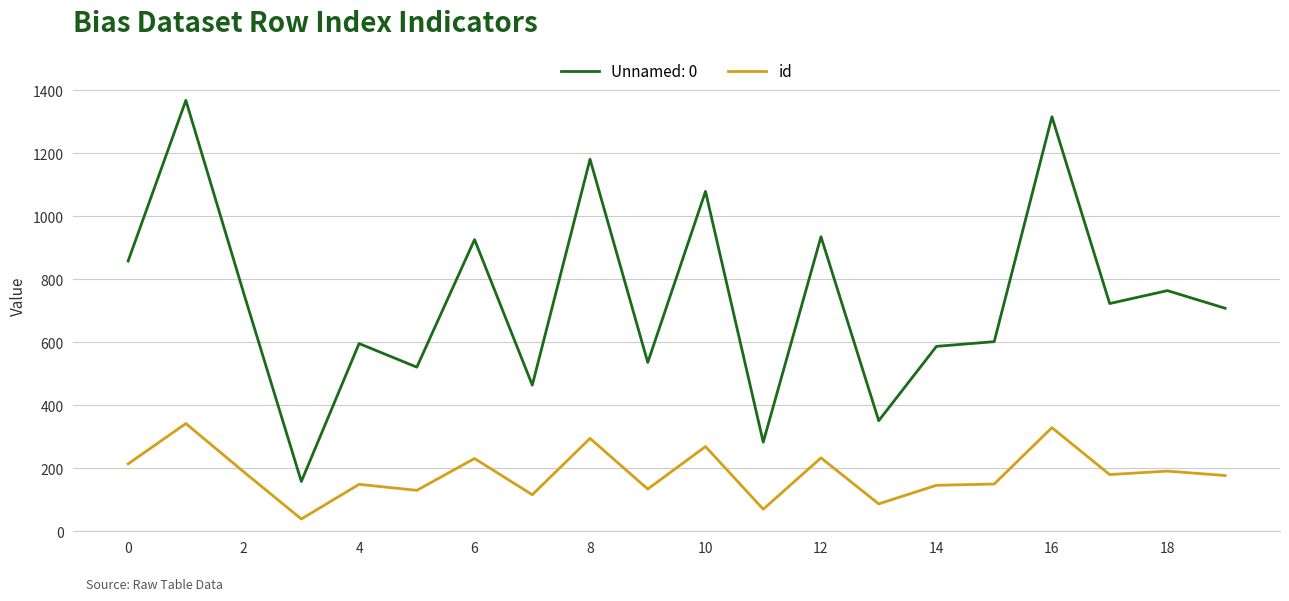

What is the smallest value displayed?

39